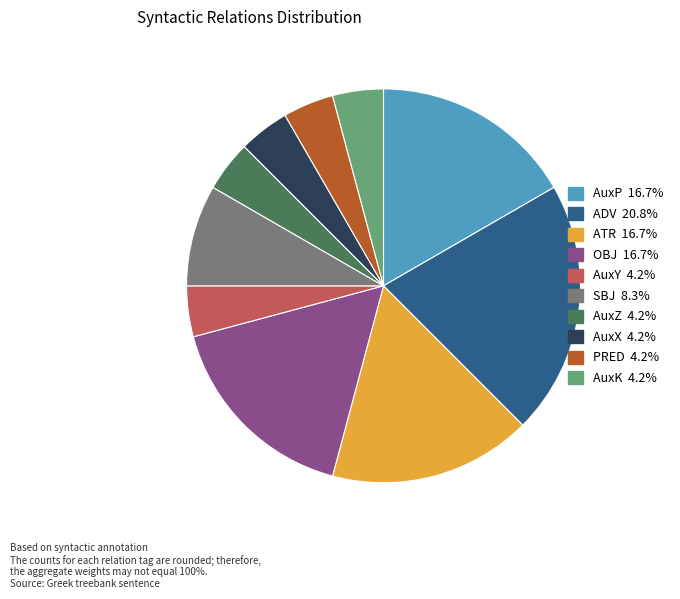

What is the ratio of the value at ATR to the value at ADV?

0.8